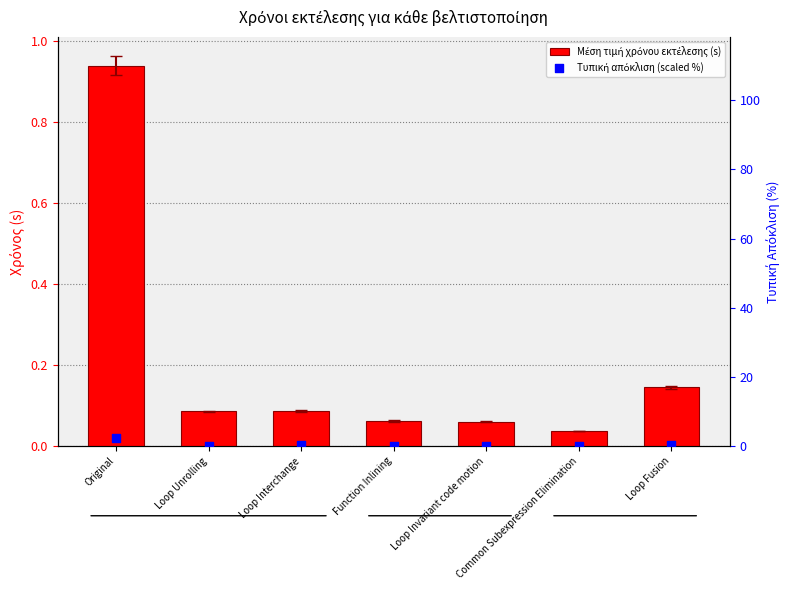

At which category is the sum across all series the highest?

Original